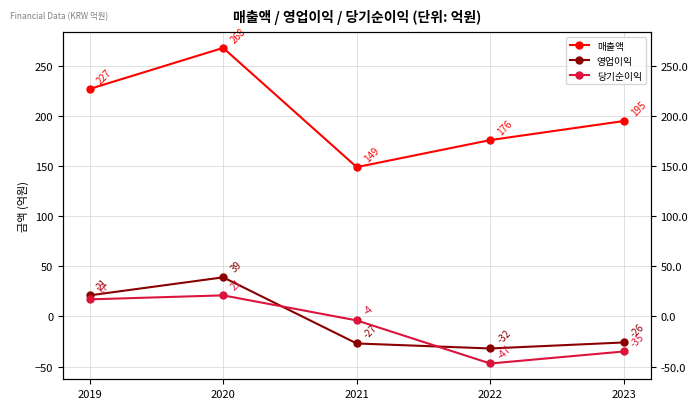

The 영업이익 series shows -51 at 2022. True or false?

False